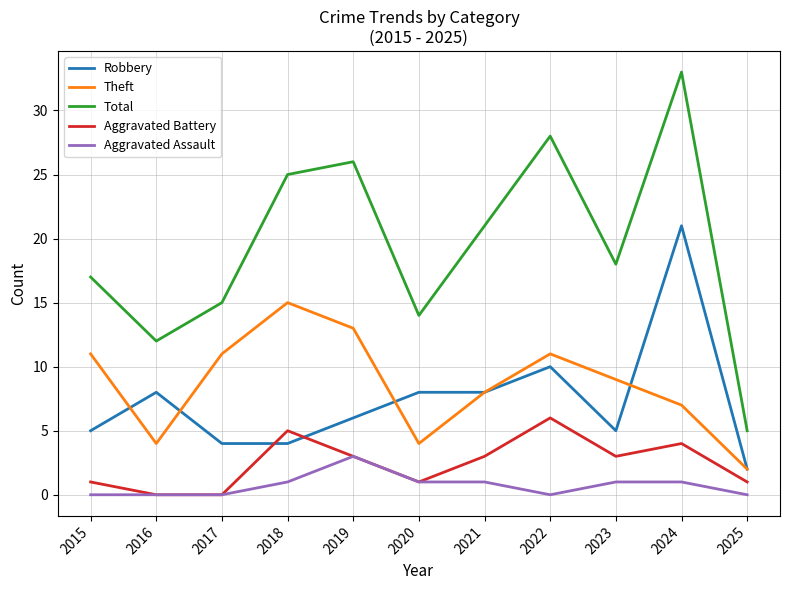

What is the average value of the Total series?

19